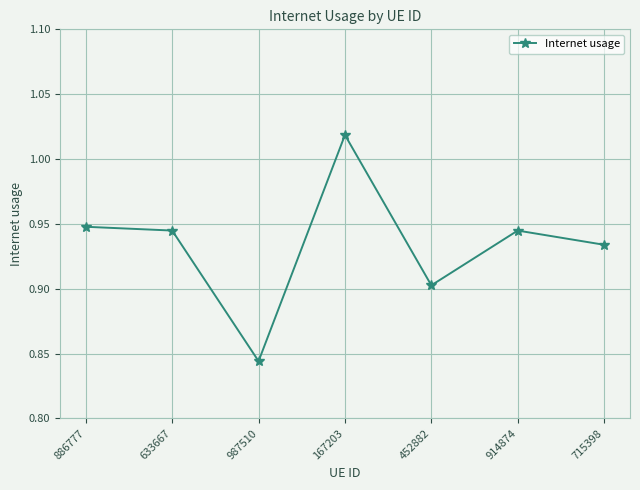

True or false: there are more than 1 points higher than both neighbors.

True